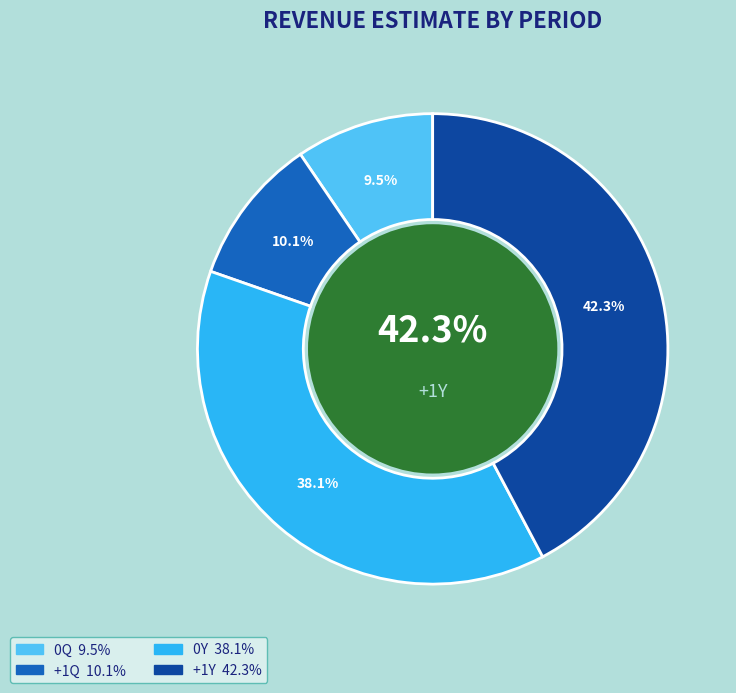

How many slices are in this pie chart?

4